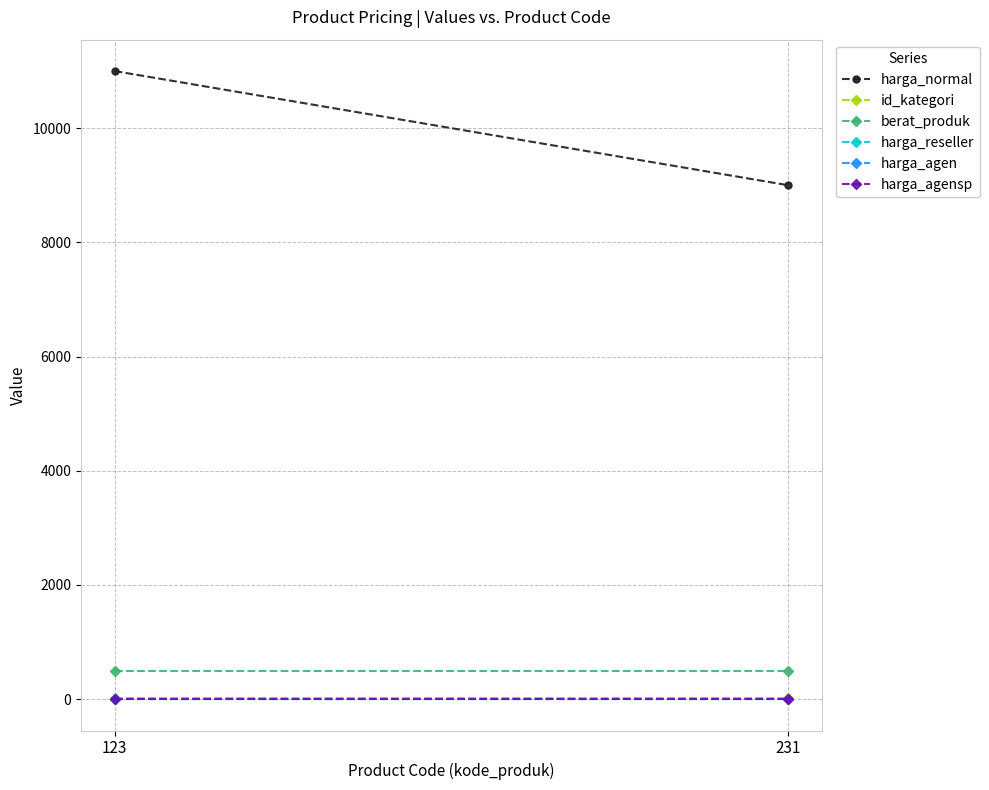

The value of berat_produk at 123 is 740. True or false?

False